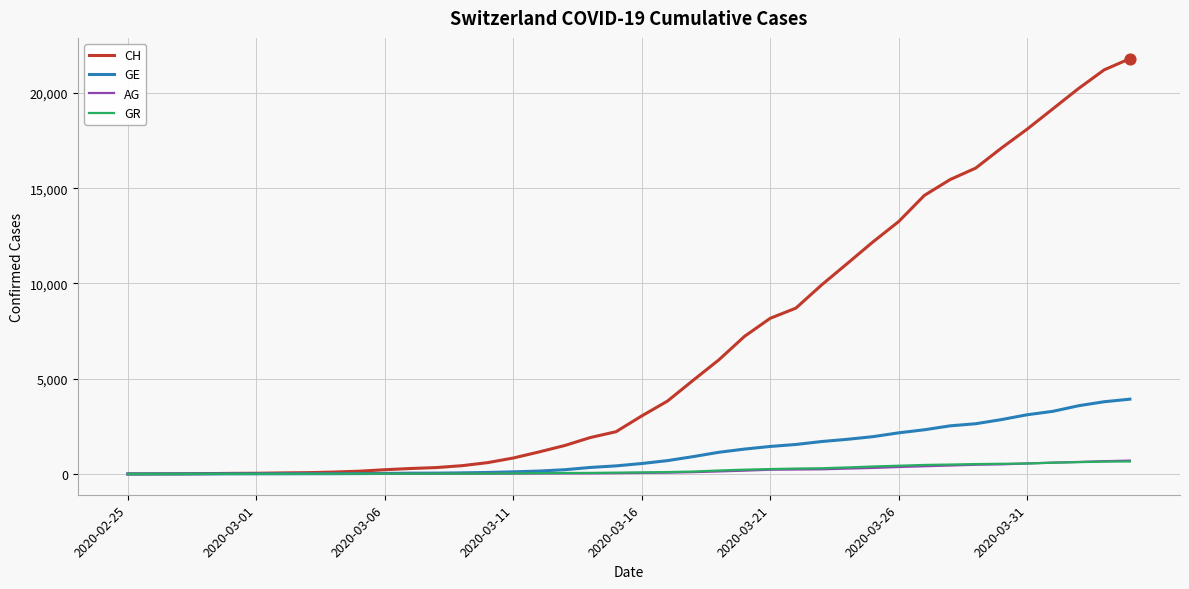

What are all the series names shown in the legend?

CH, GE, AG, GR